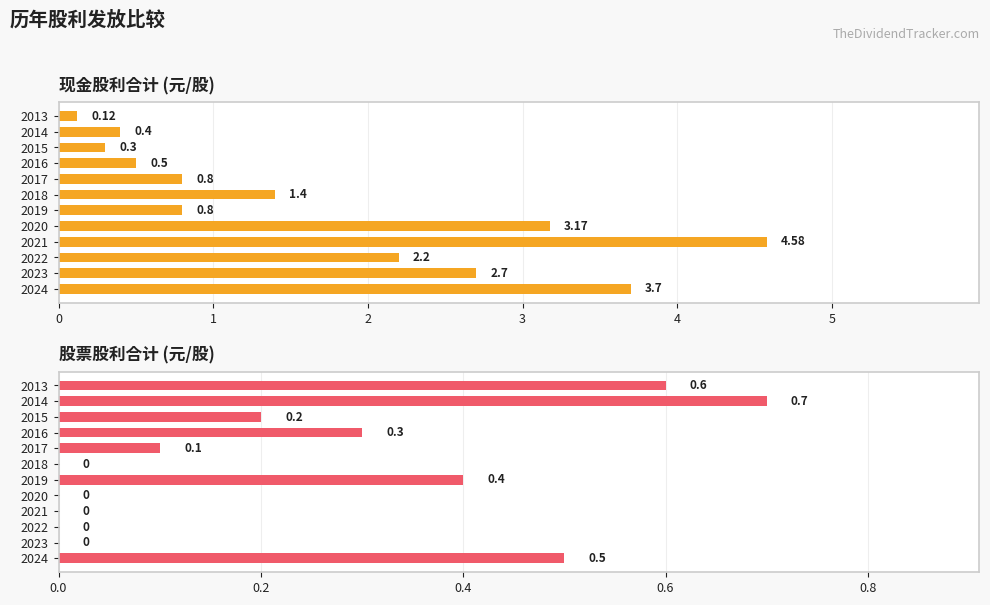

Is it true that 股票股利合计 equals 0.3 at 2024?

False